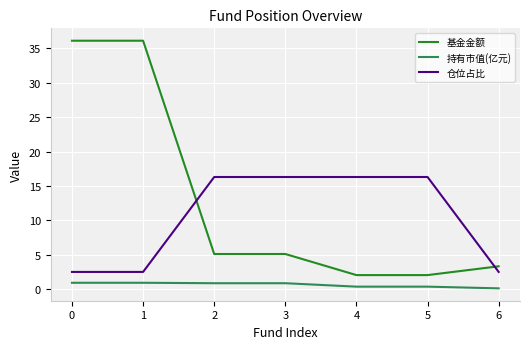

Rank the series at 4 from lowest to highest value.

持有市值(亿元), 基金金额, 仓位占比